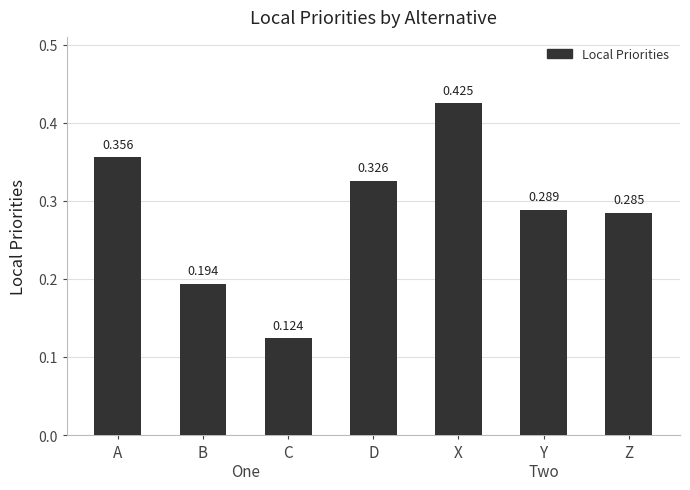

Between D and Z, which is larger?

D